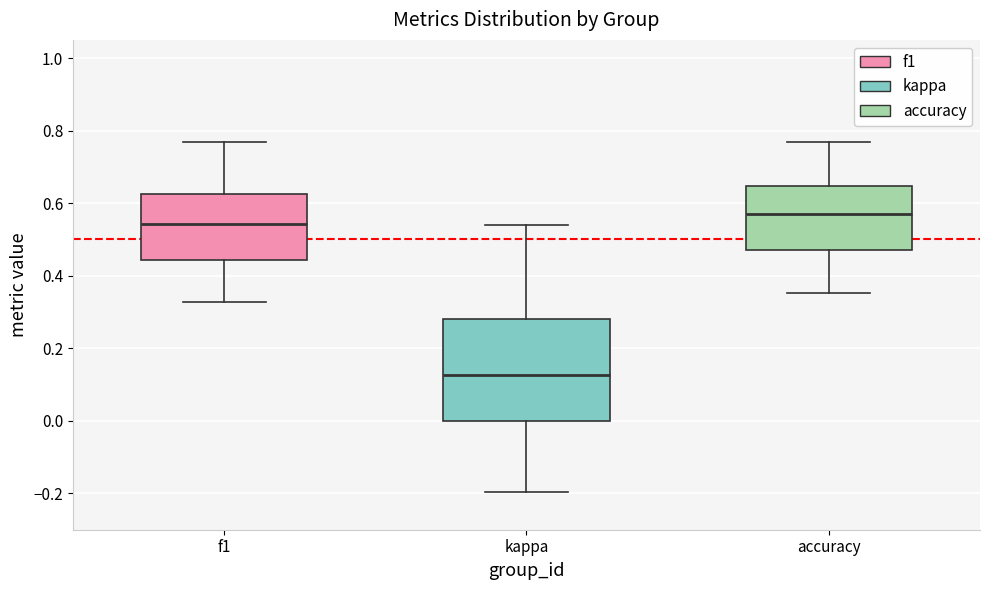

Where is the lower edge of the box for kappa on the y-axis? The values are not printed on the chart, so give them approximately, as read against the axis.

0.00